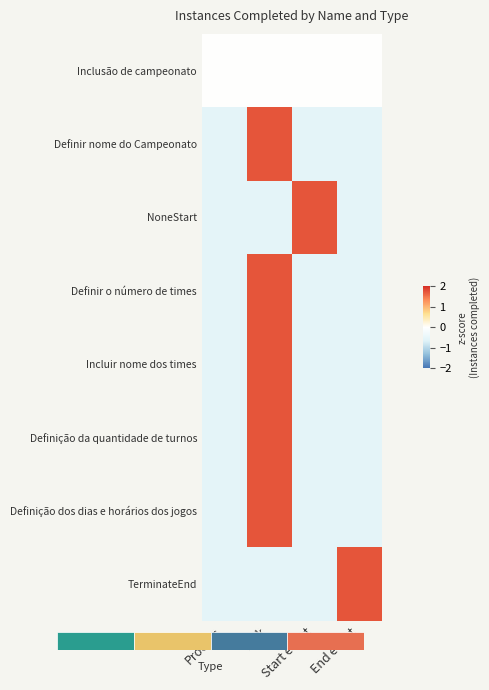

How many categories are shown in the chart?

4